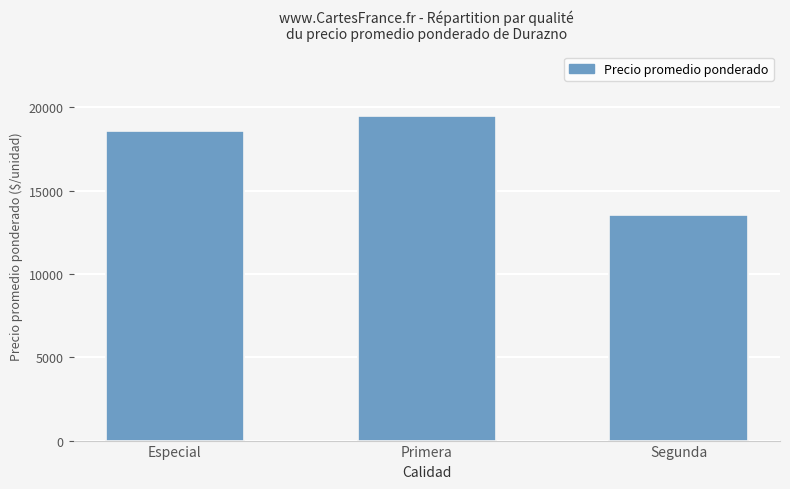

What value does the data have at Especial?

18556